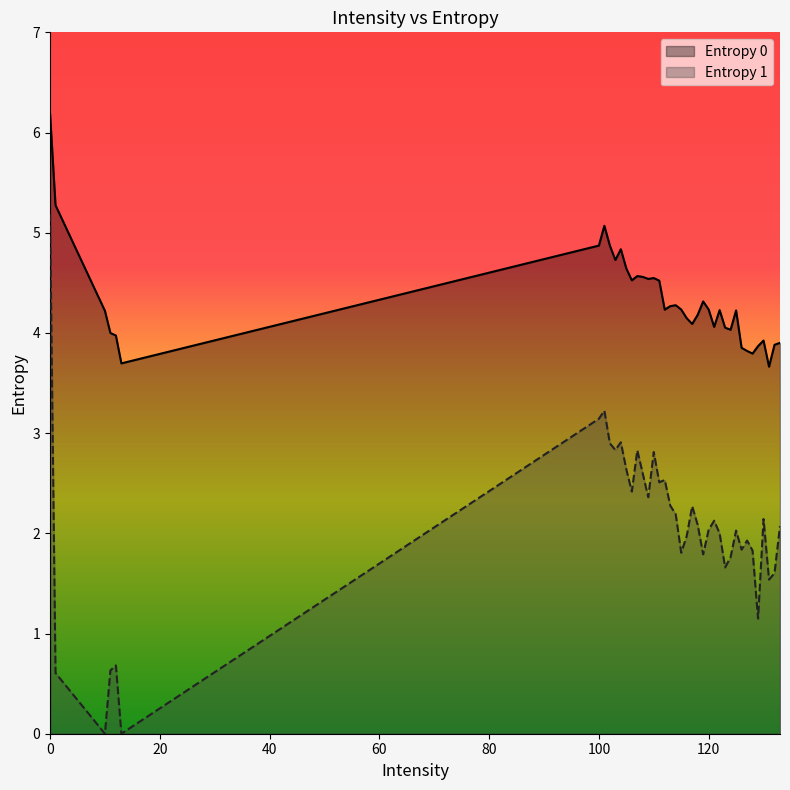

List the series in order of their overall mean, highest first.

Entropy 0, Entropy 1